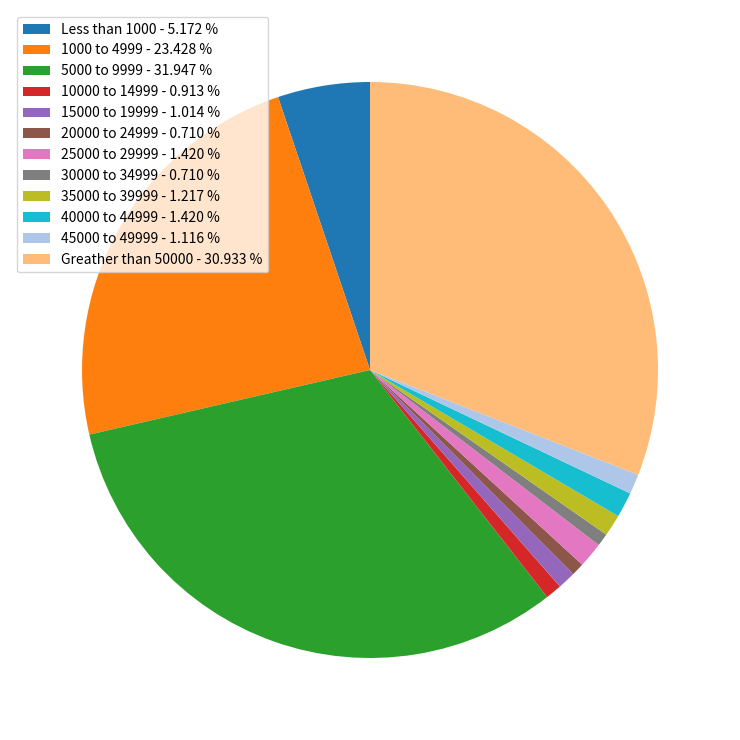

How many segments does this pie chart have?

12